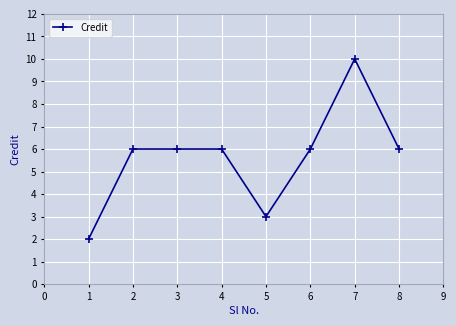

The value at 6 is 3. True or false?

False